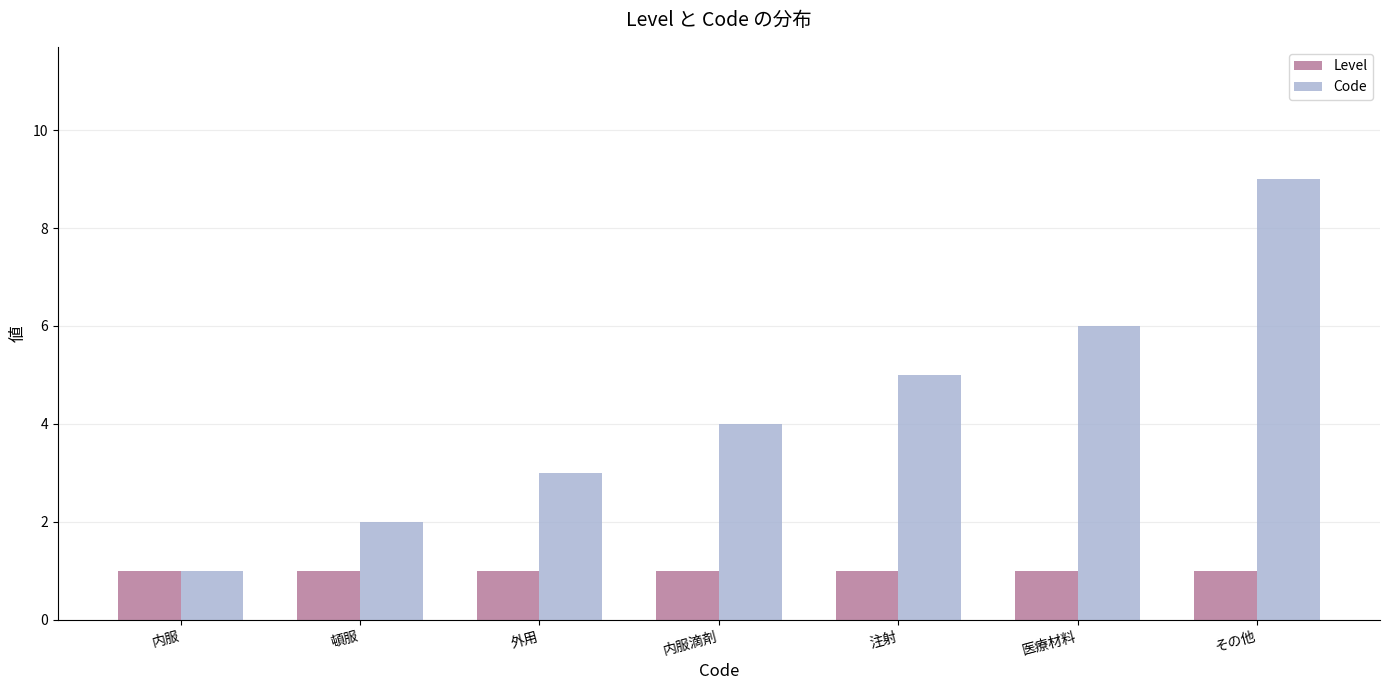

At 注射, list the series in order from smallest to largest.

Level, Code